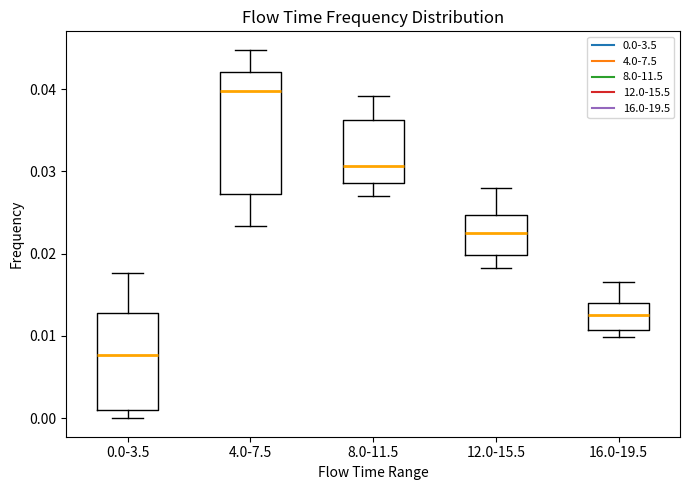

Which box is the tallest, from its lower edge to its upper edge?

4.0-7.5